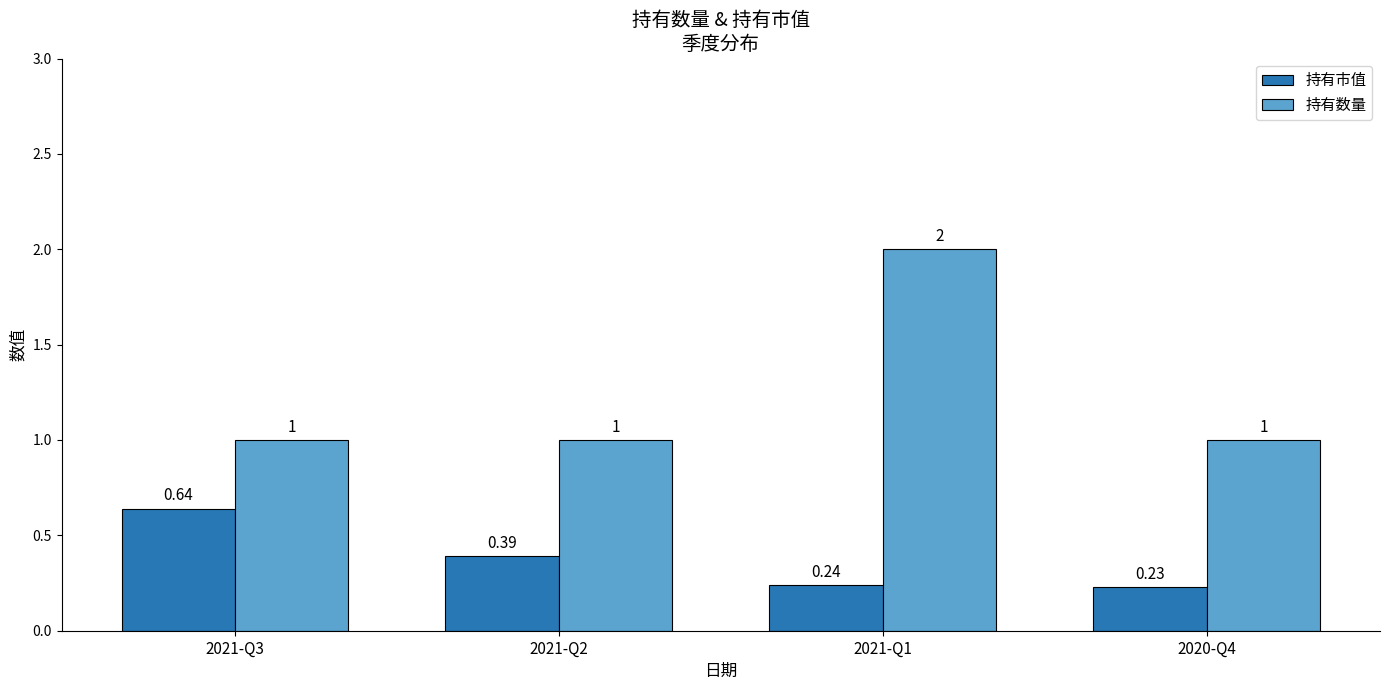

Which series has the largest total across all categories?

持有数量